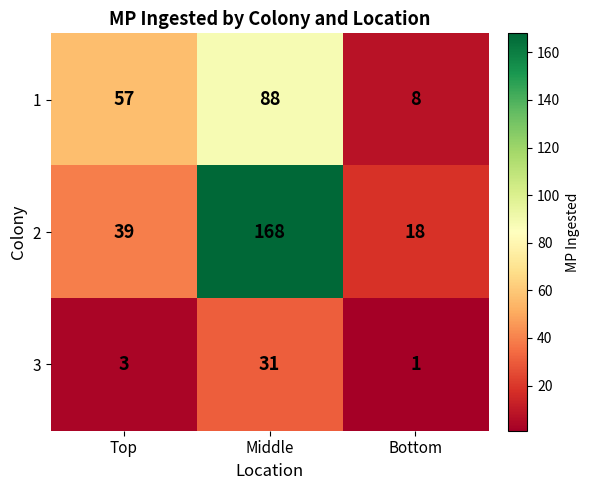

Read the 1 value at Bottom.

8